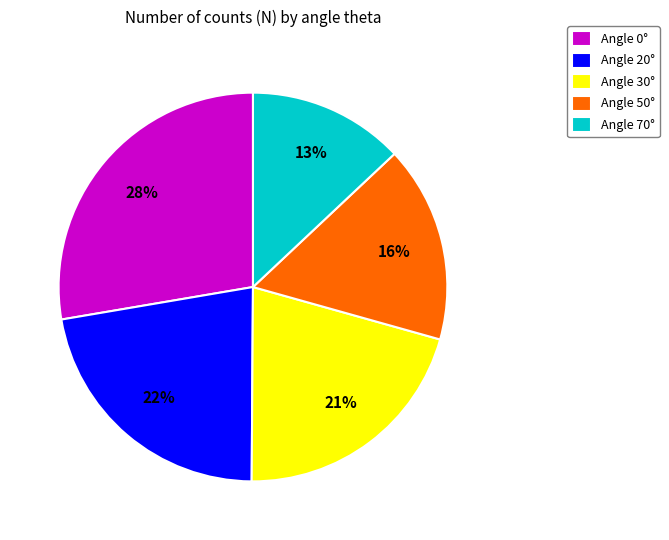

Is the sum of Angle 30° and Angle 70° greater than half?

No